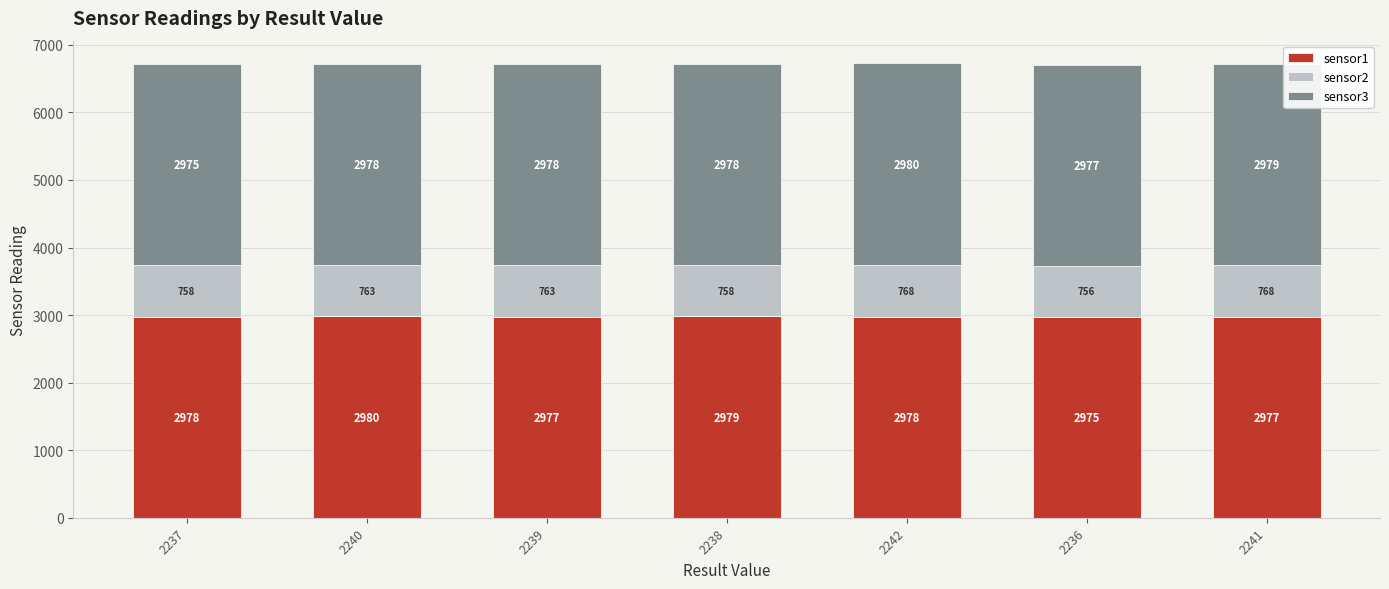

Is it true that sensor1 equals 2977 at 2241?

True